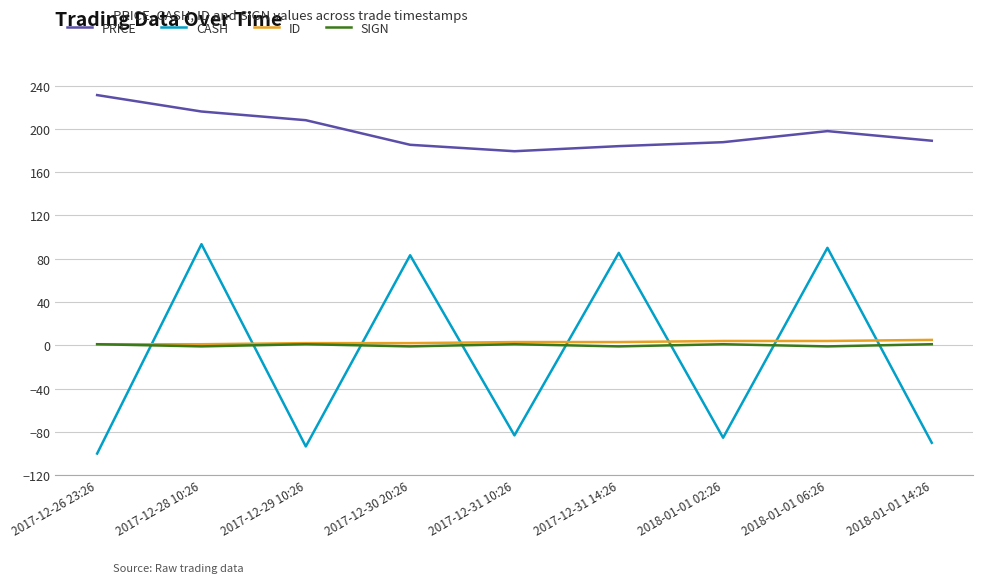

What is the approximate value of CASH at 2017-12-31 14:26?

85.4